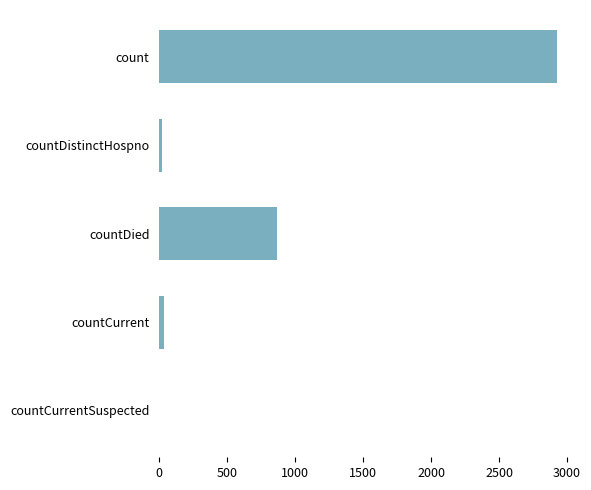

Are the bars horizontal?

Yes